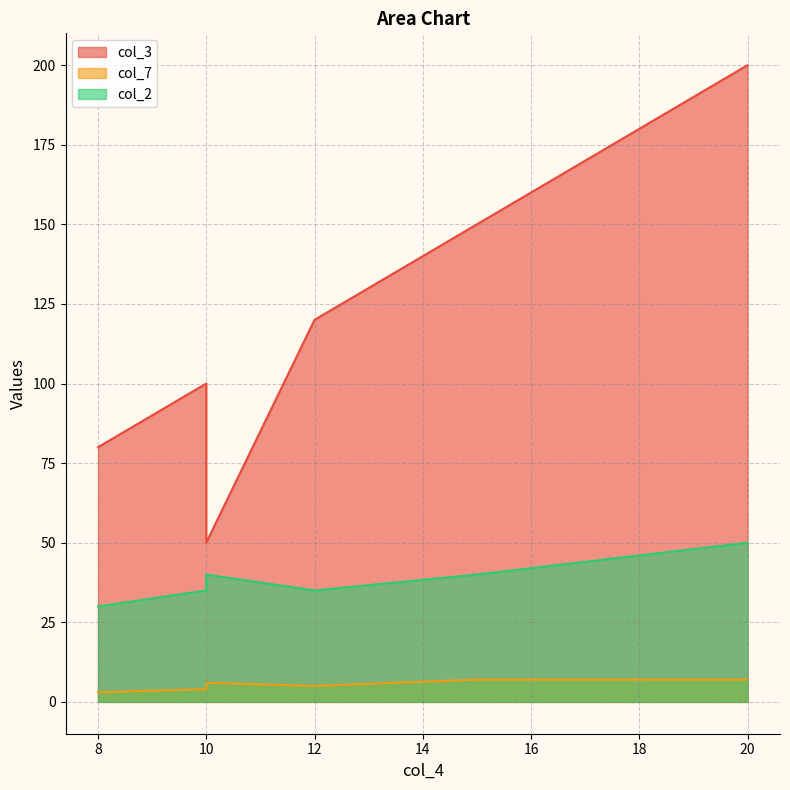

How many interior local peaks does the col_7 series have?

2